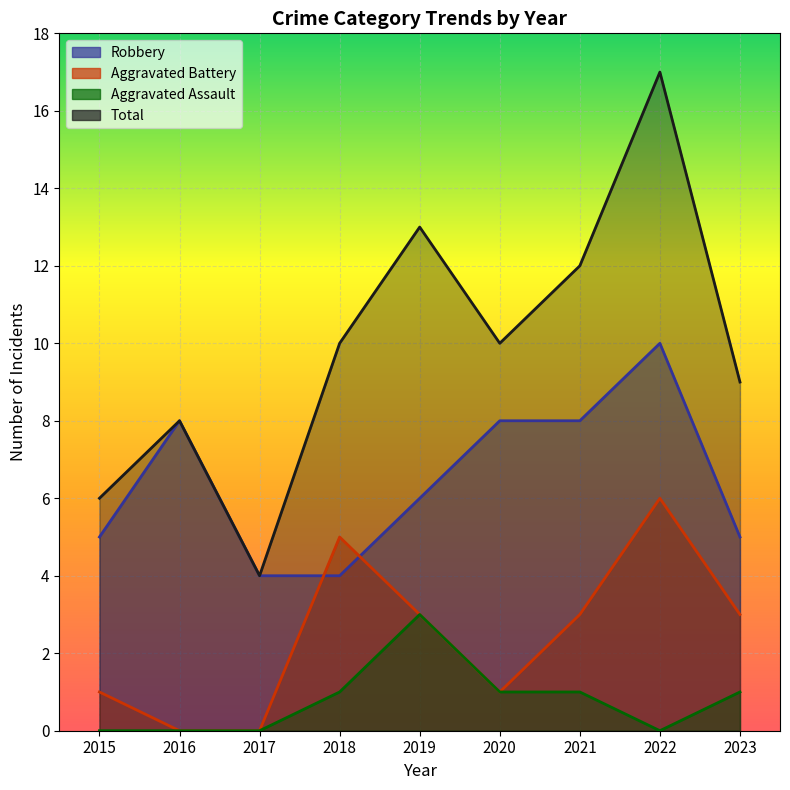

What is the sum of the Robbery values at 2021 and 2022?

18